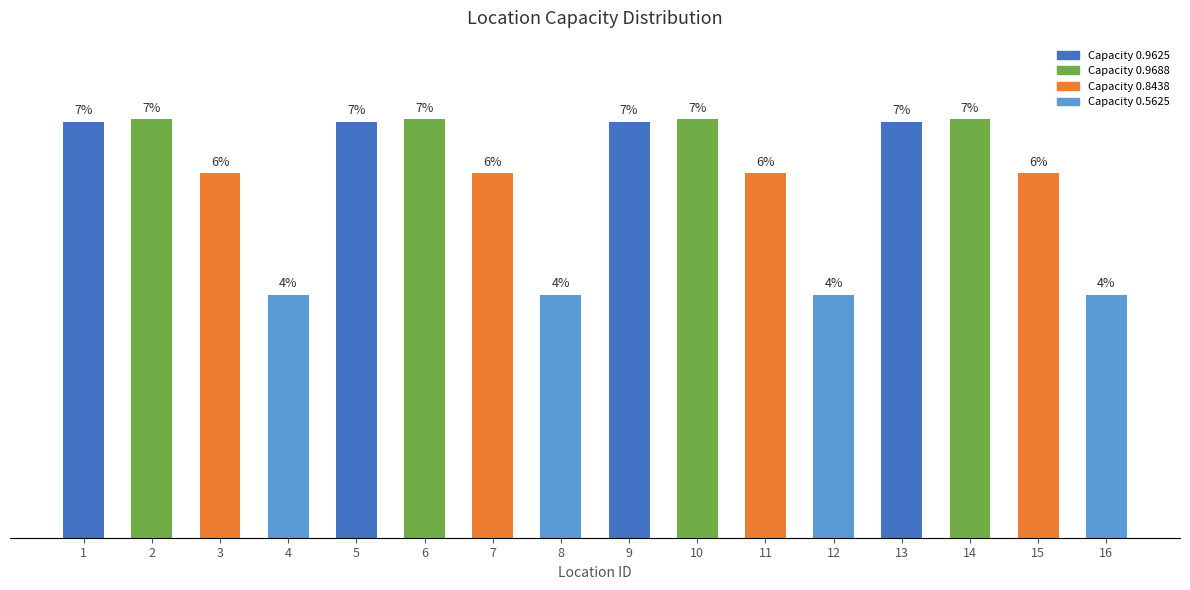

Does the chart contain any negative values?

No